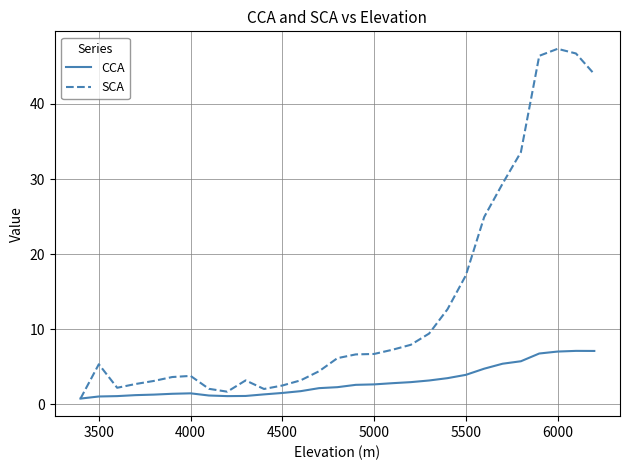

Which series has the largest total across all categories?

SCA